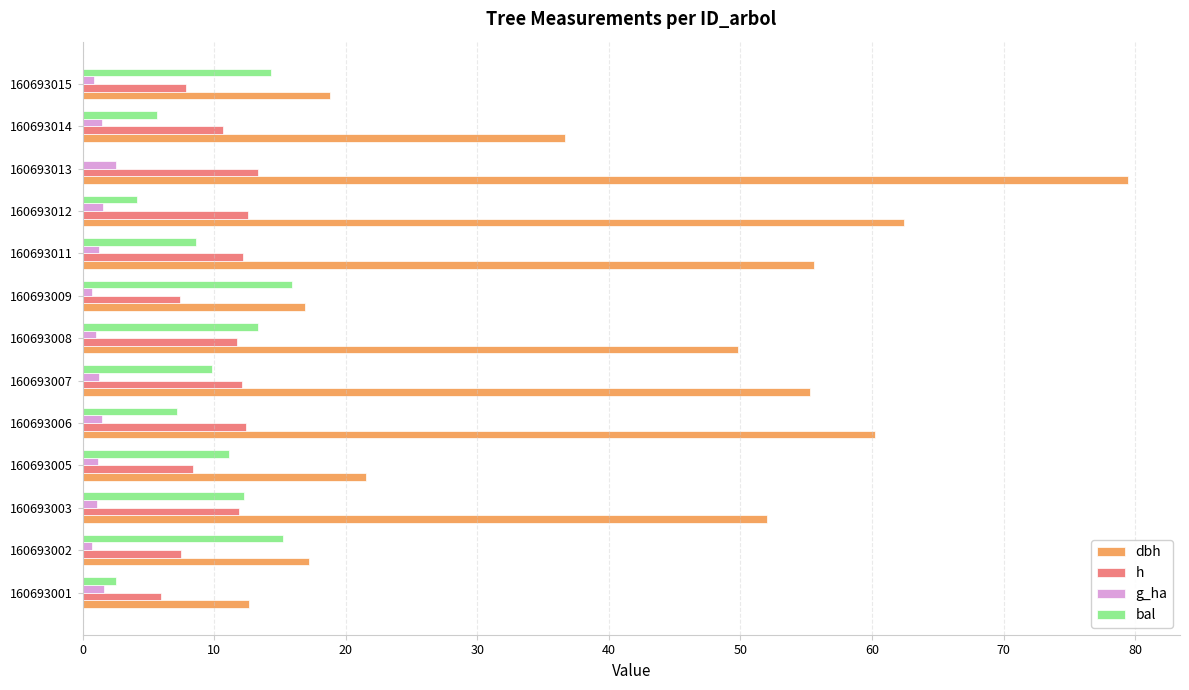

Which category has the highest value across all series?

160693013